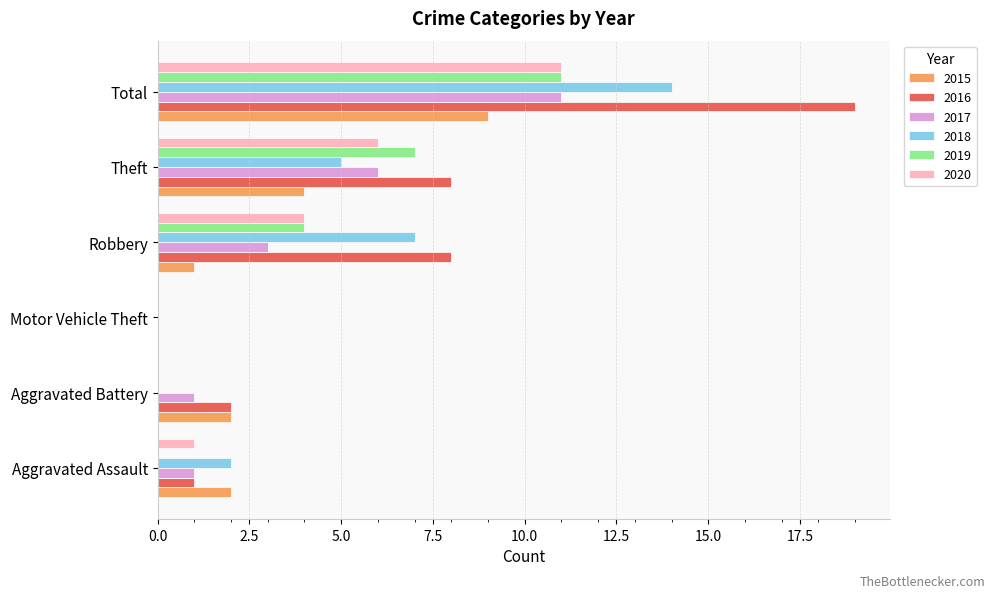

What is the sum of all 2017 values?

22